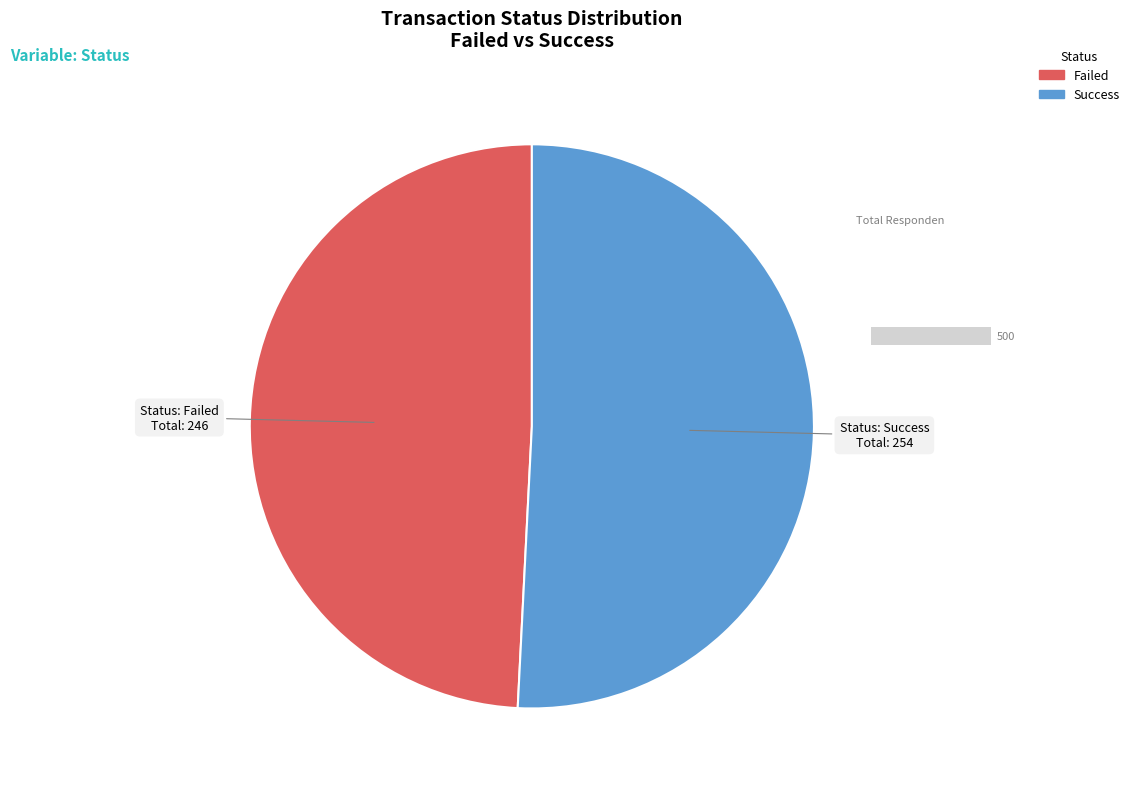

What percentage is the Failed slice, to the nearest percent?

49%